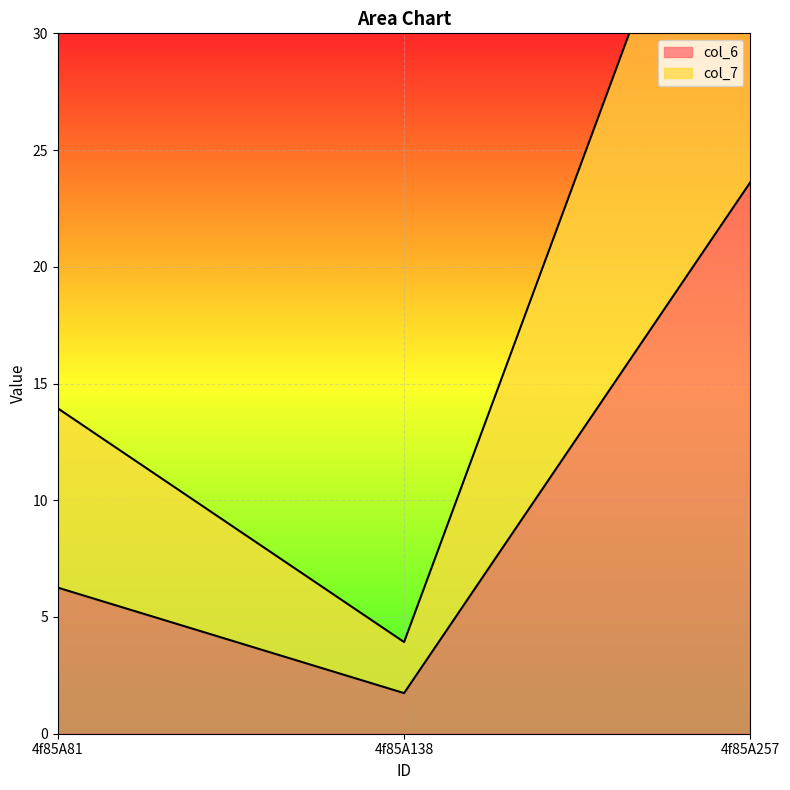

Rank the categories by col_7 value from highest to lowest.

4f85A257, 4f85A81, 4f85A138